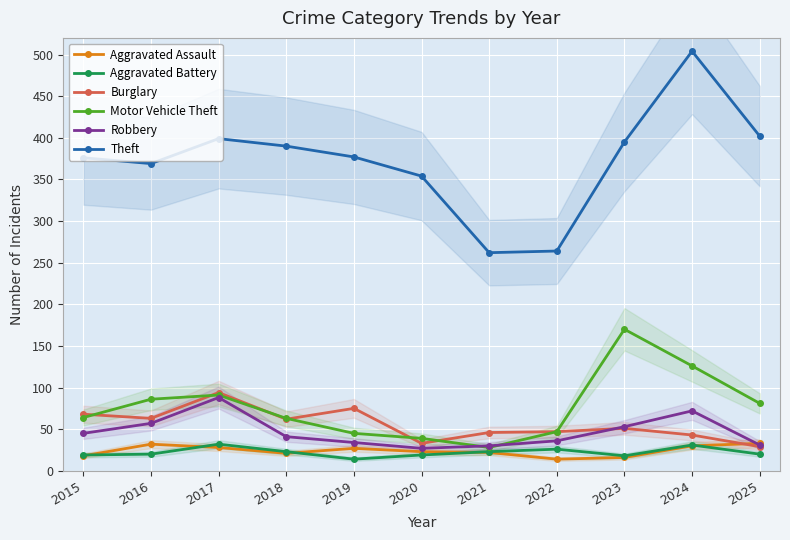

What is the total value across all series at 2024?

806